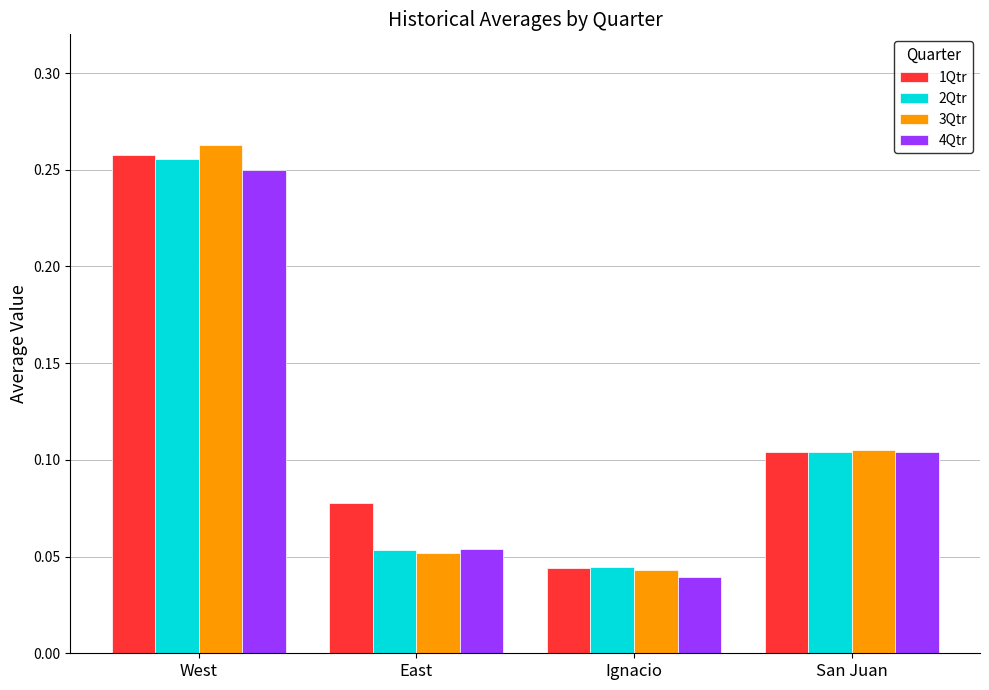

Count the 4Qtr values in the range 0 to 1.

4